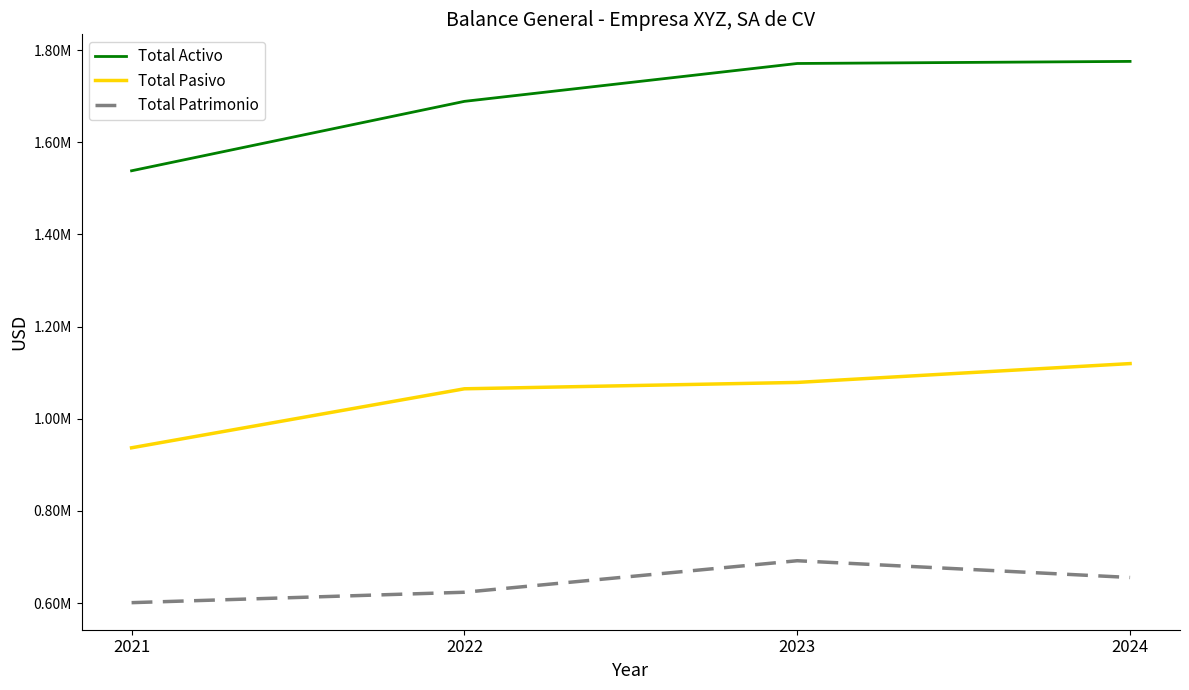

What is the value of the Total Pasivo point at the 1st from the left?

937000.0